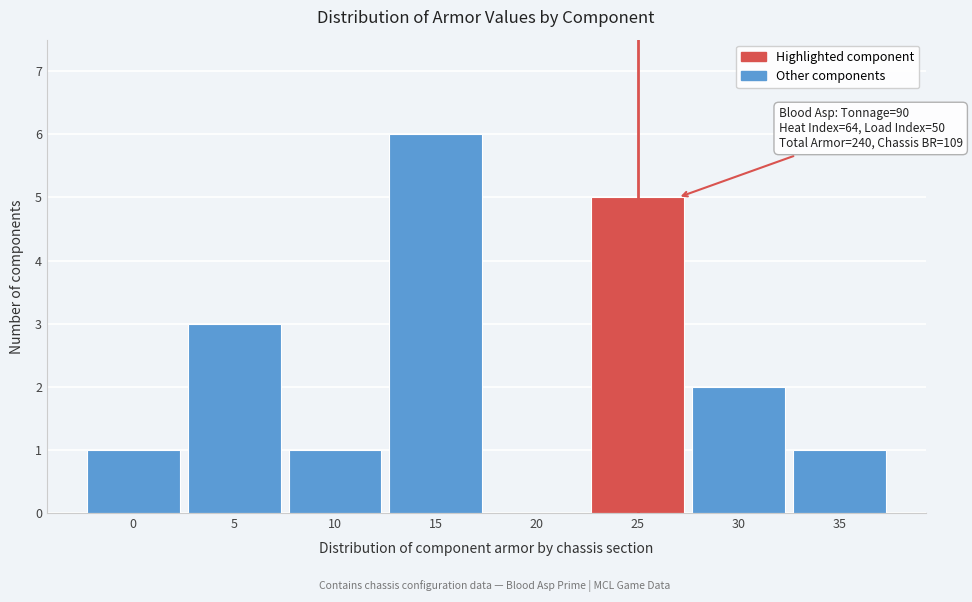

Reading right to left, list all the values displayed in this chart.

35=1	30=2	25=5	20=0	15=6	10=1	5=3	0=1